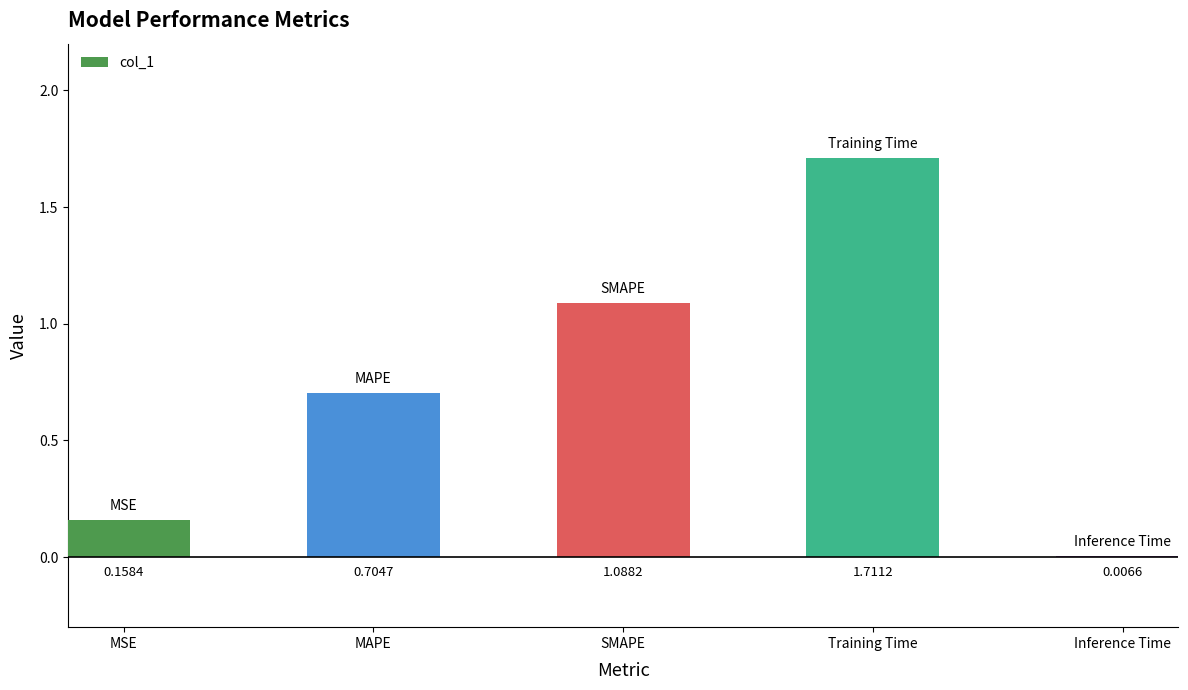

Are the bars horizontal?

No